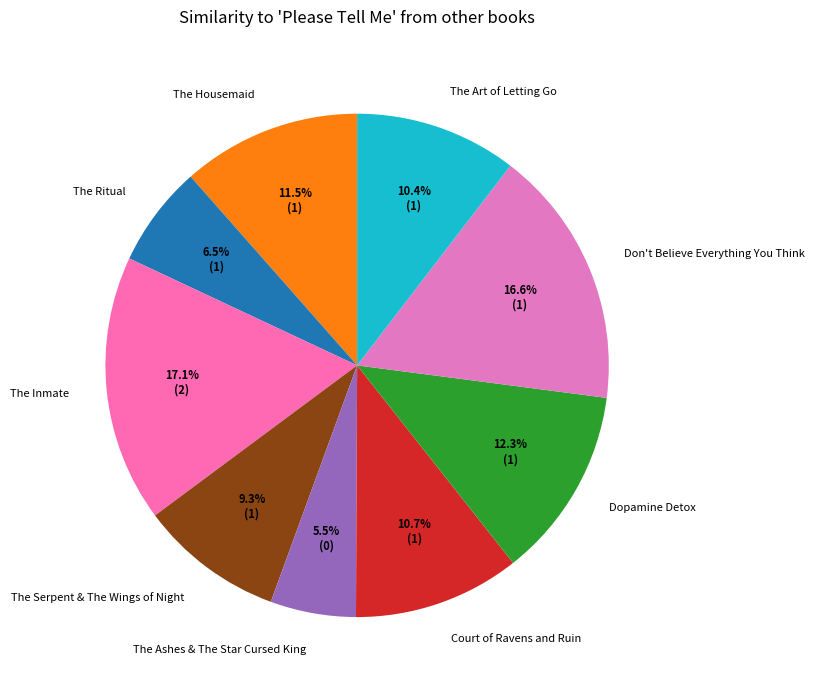

Does any single category account for the majority?

No